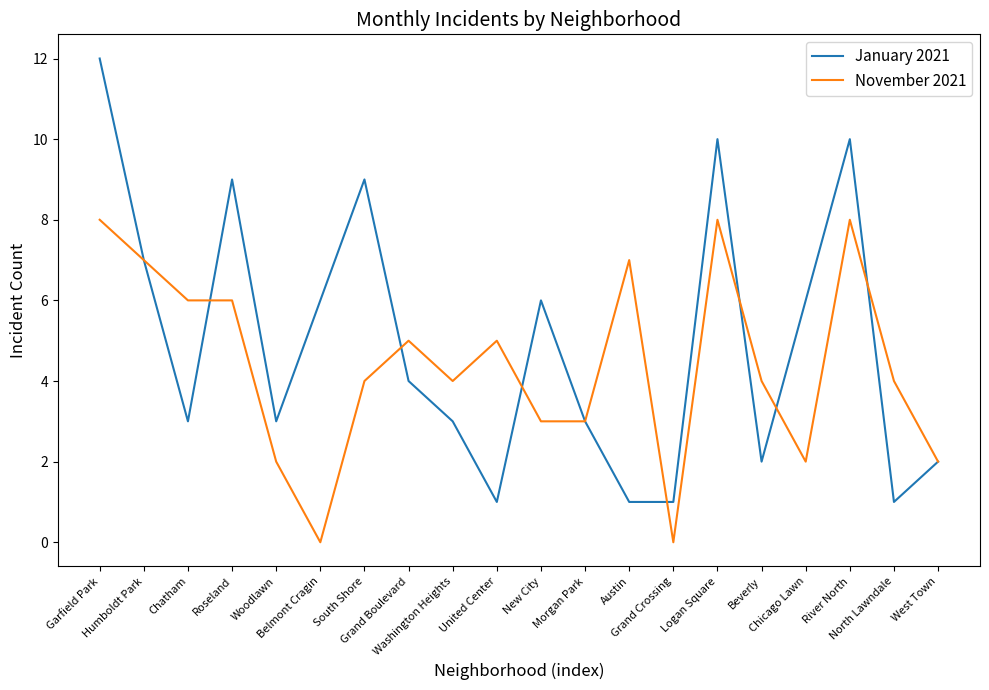

Rank the series by their maximum value, from highest to lowest.

January 2021, November 2021